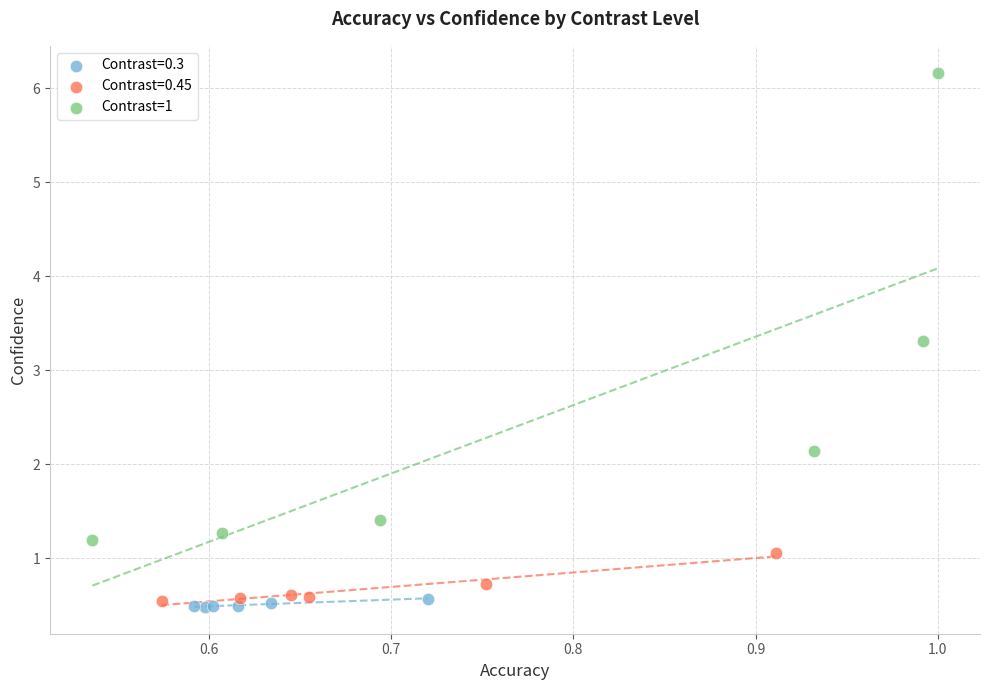

Which series contains the highest Y value?

Contrast=1